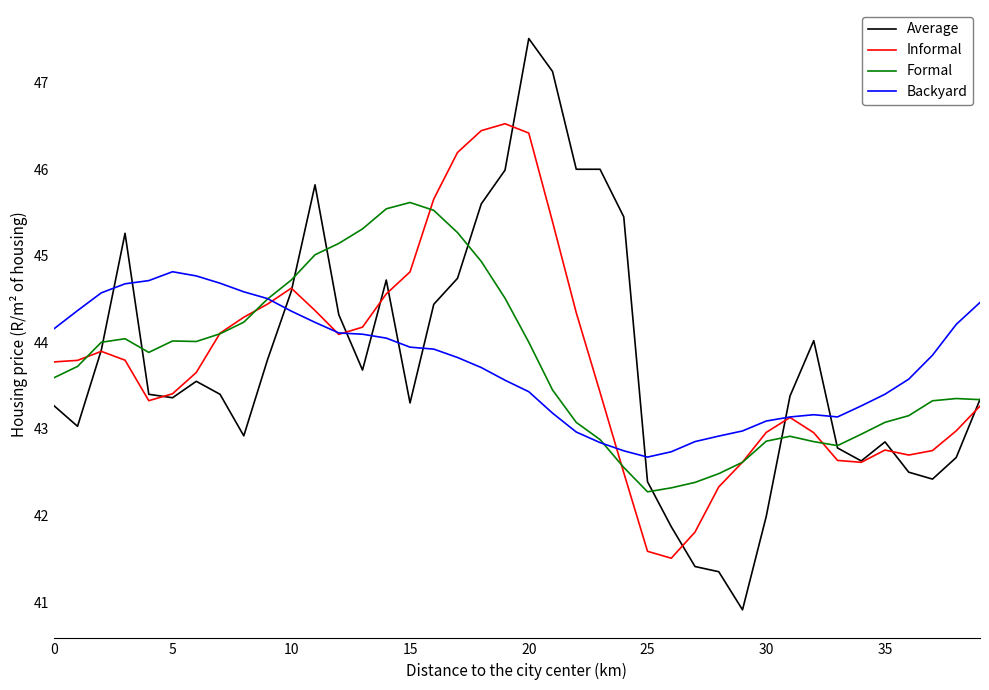

What is the maximum value for Backyard?

44.8